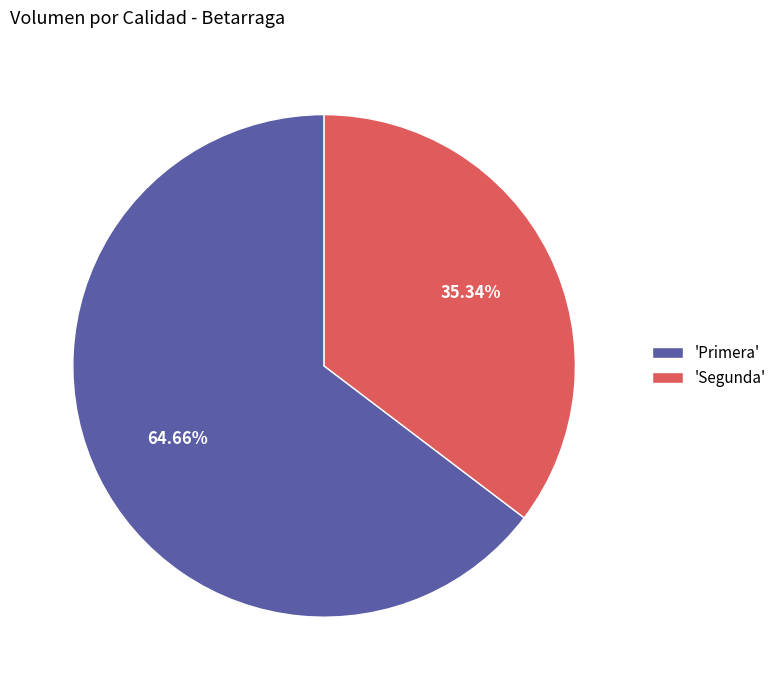

Does 'Segunda' account for over 50% of the chart?

No